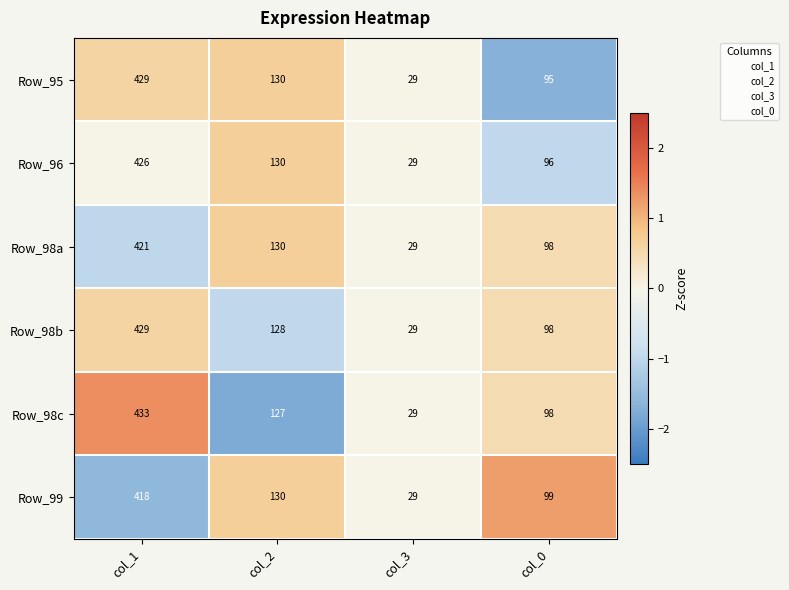

Rank the categories by Row_96 value from highest to lowest.

col_1, col_2, col_0, col_3